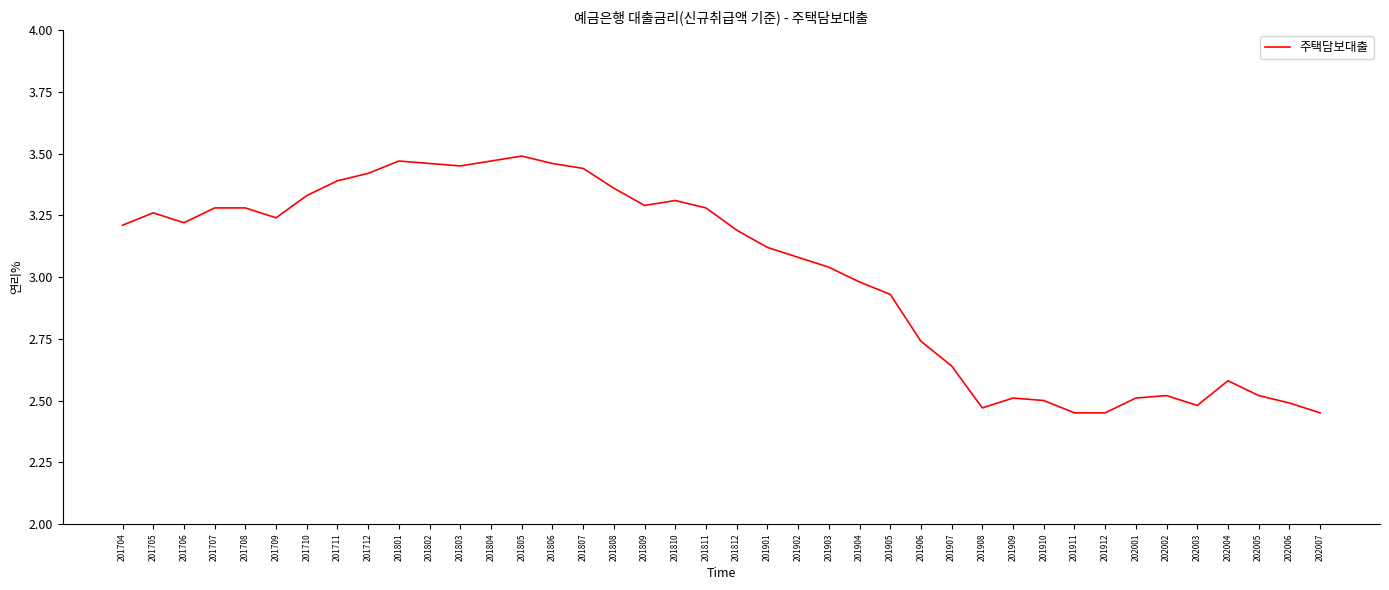

The value at 202001 is 1.7. True or false?

False